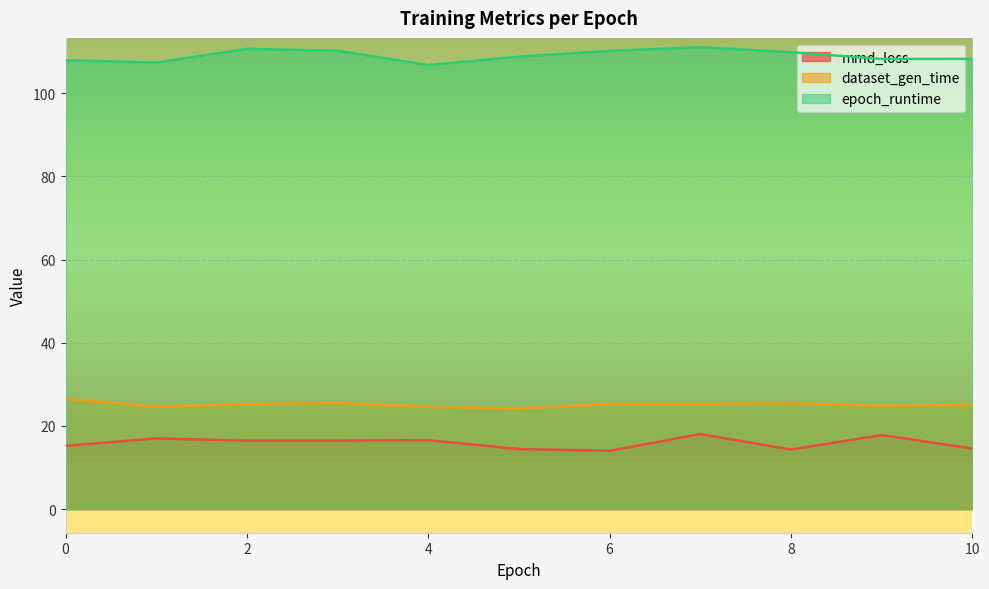

Does the chart display data point markers on the line(s)?

No